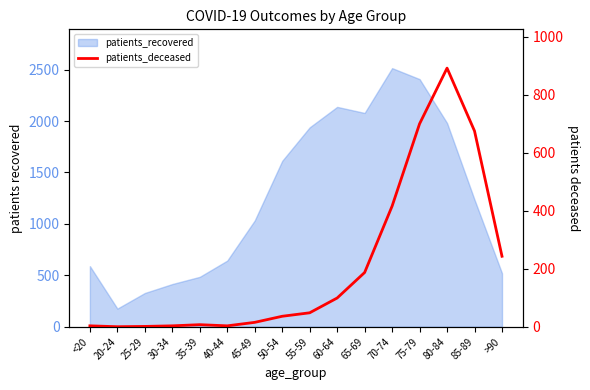

What is the label of the 16th point from the right?

<20